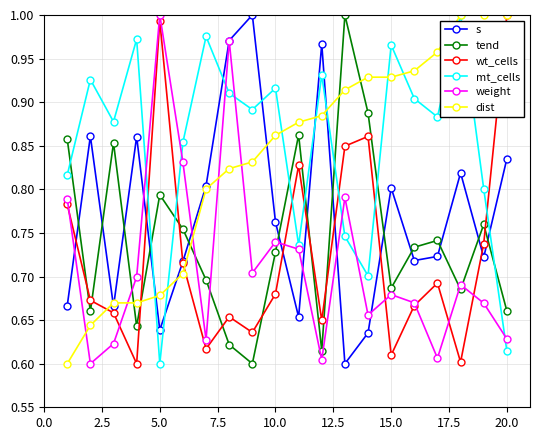

True or false: wt_cells has more than 1 interior local peaks.

True